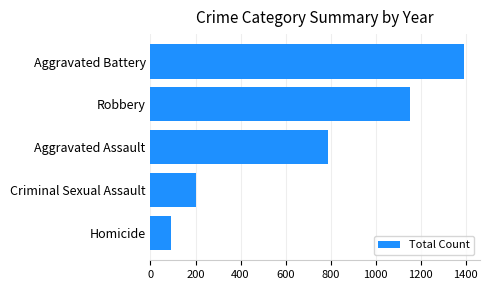

List the labels in order of value, largest first.

Aggravated Battery, Robbery, Aggravated Assault, Criminal Sexual Assault, Homicide